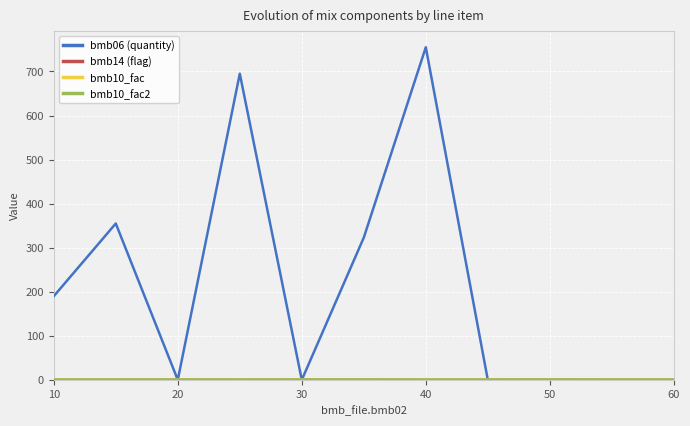

How many times do bmb06 (quantity) and bmb14 (flag) cross each other?

4